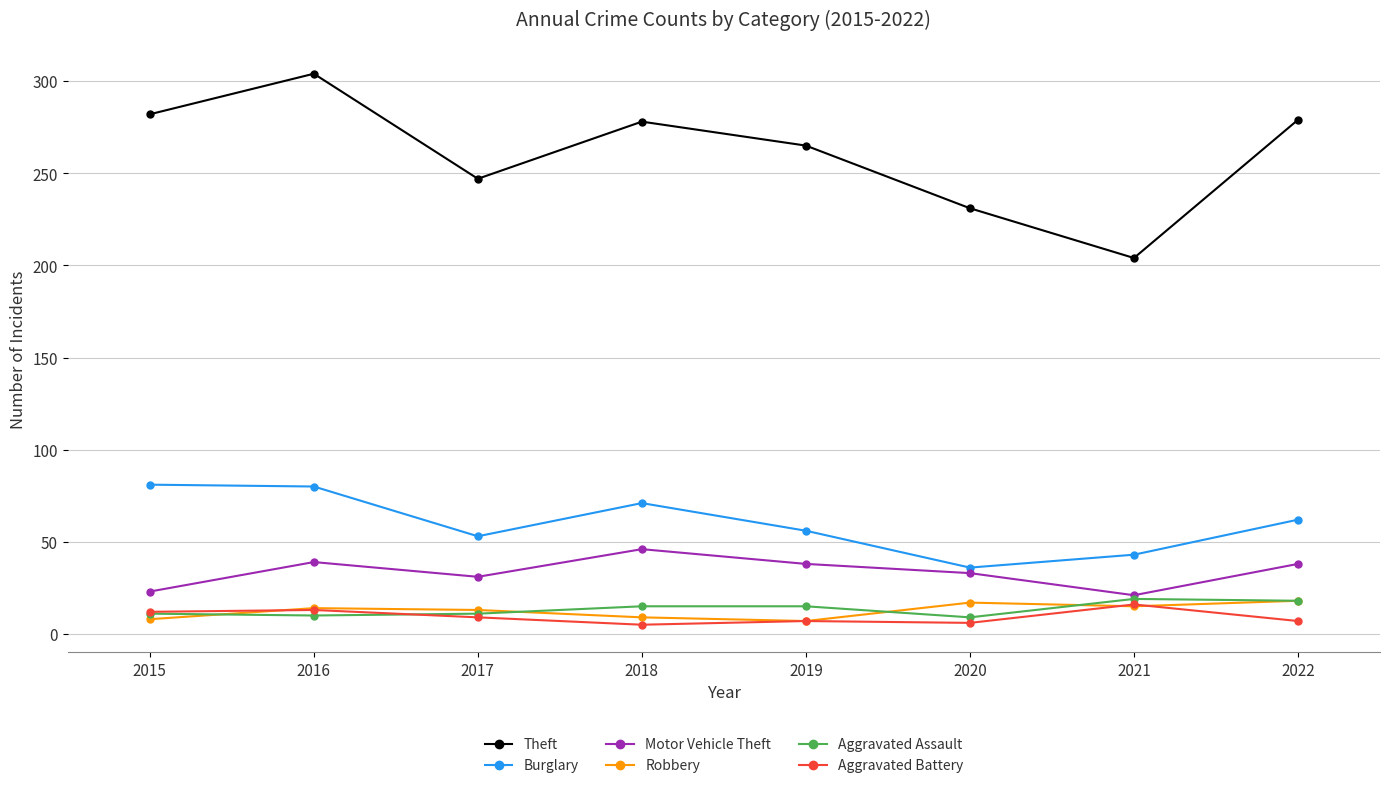

Is it true that Burglary equals 53 at 2017?

True